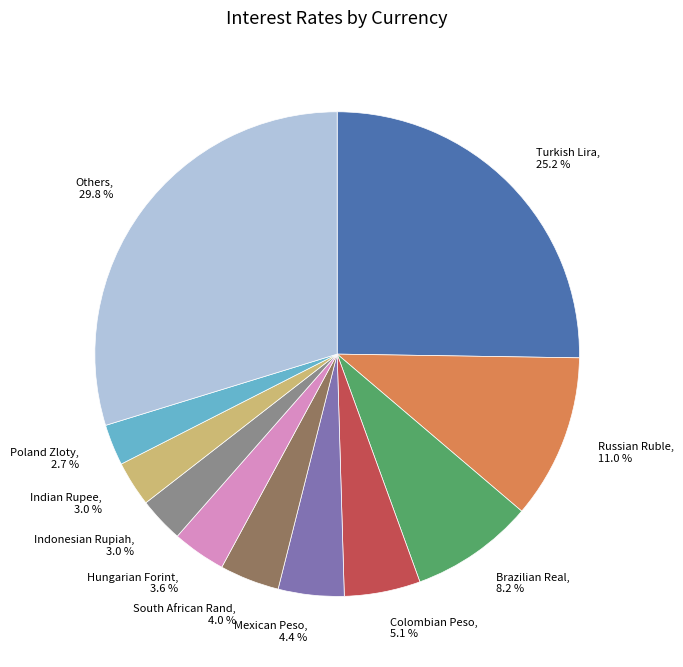

Is Hungarian Forint, 3.6 % the majority of the pie?

No